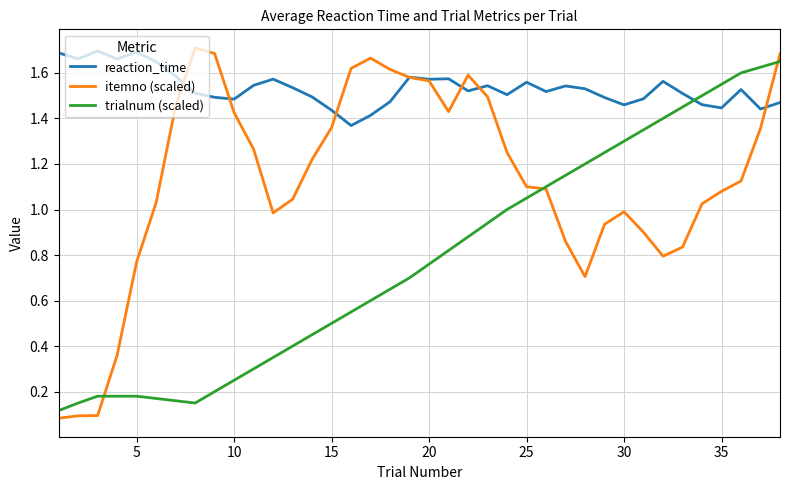

Does the chart have visible grid lines?

Yes